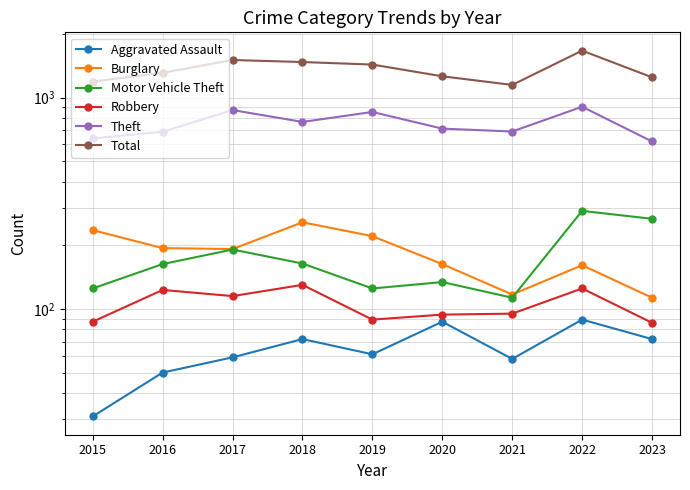

Which category has the lowest value in the Theft series?

2023